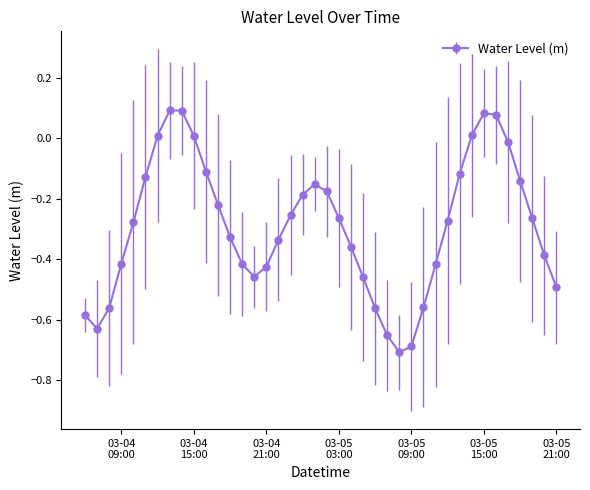

How many lines are shown in the chart?

1